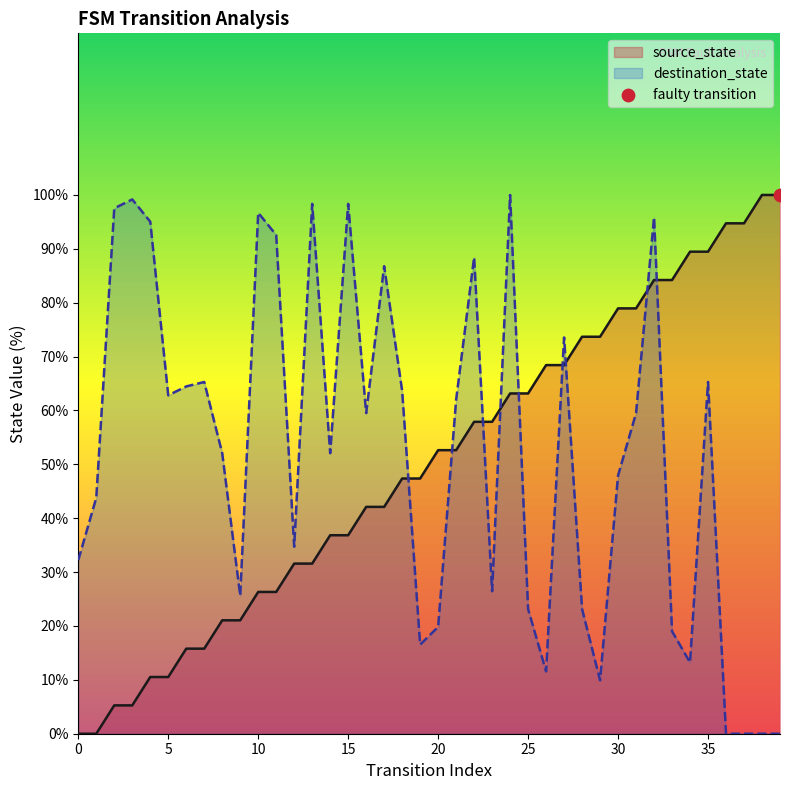

Which series reaches the maximum Y coordinate?

source_state